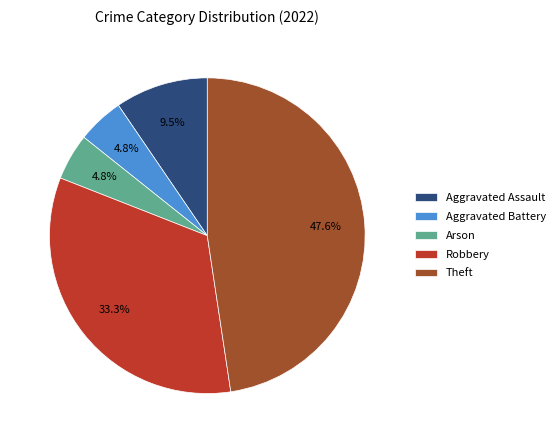

To the nearest percent, what is the difference between the largest and smallest slice percentages?

43%